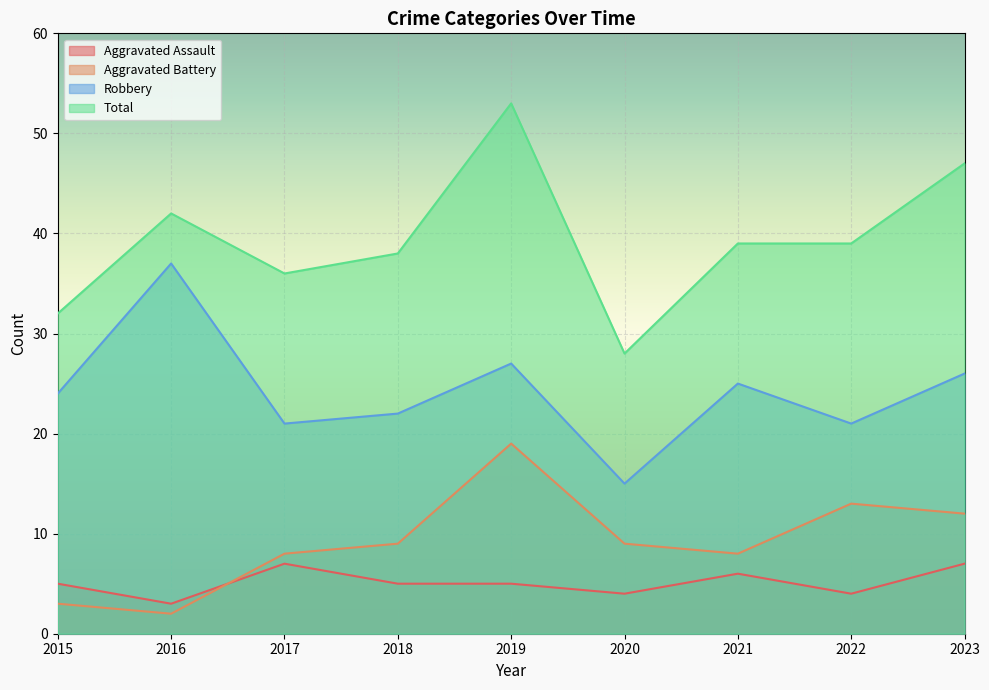

What is the total value across all series at 2023?

92